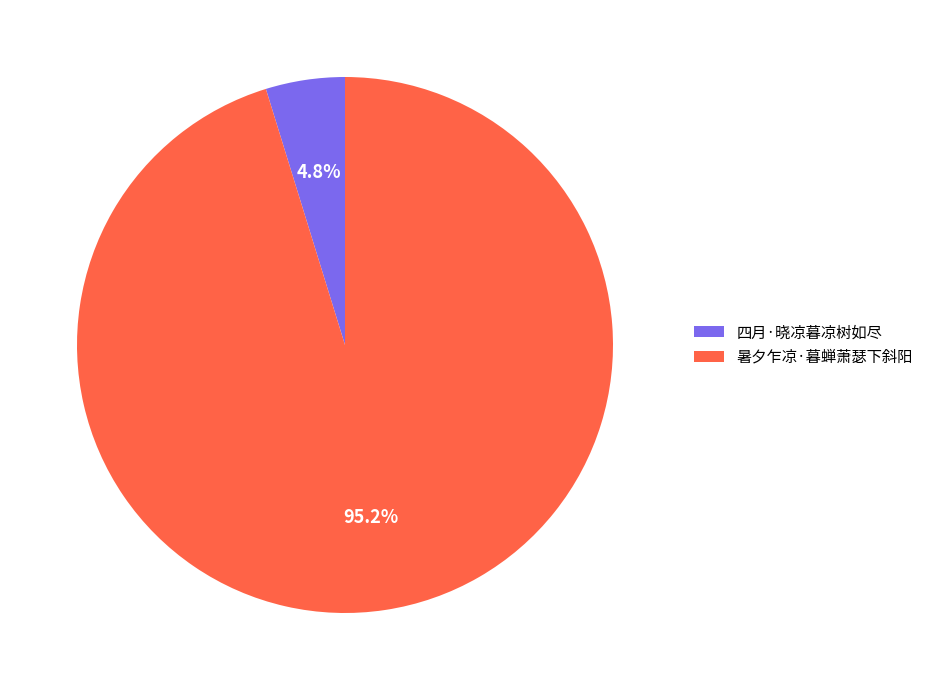

Is 暑夕乍凉·暮蝉萧瑟下斜阳 the majority of the pie?

Yes